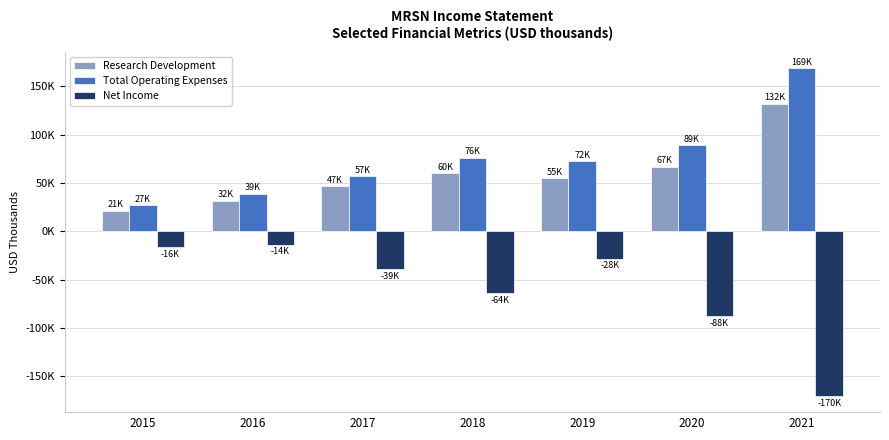

Are the bars horizontal?

No